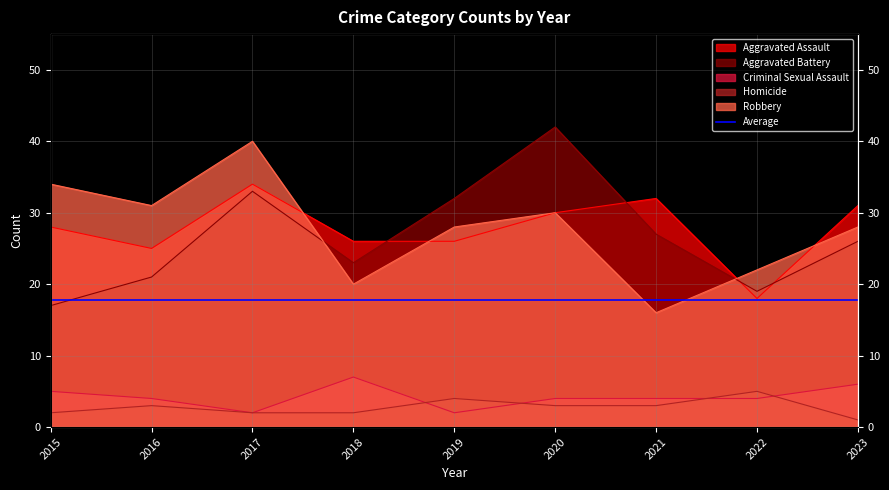

How many intersections are there between Criminal Sexual Assault and Homicide?

4